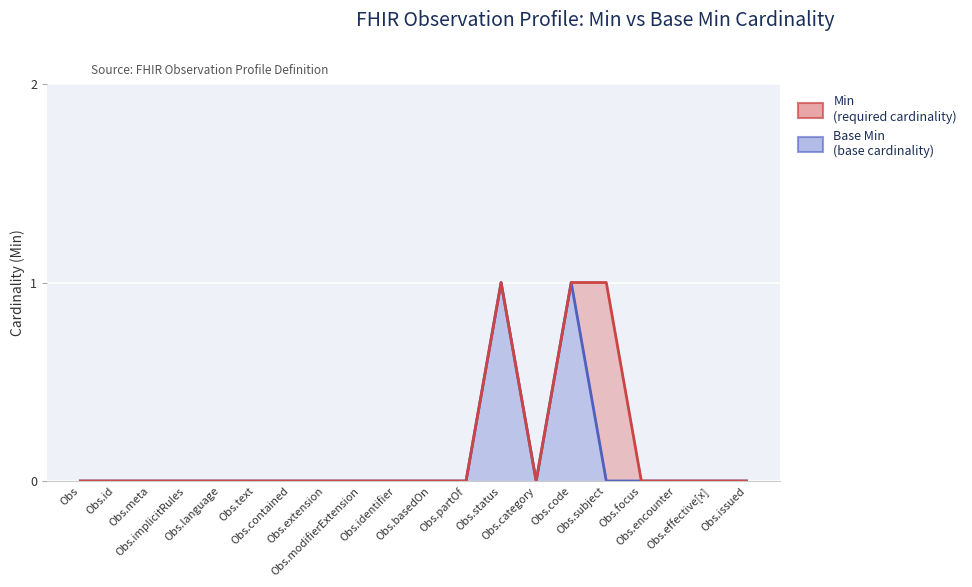

True or false: Min has a value of 0 at Obs.category.

False